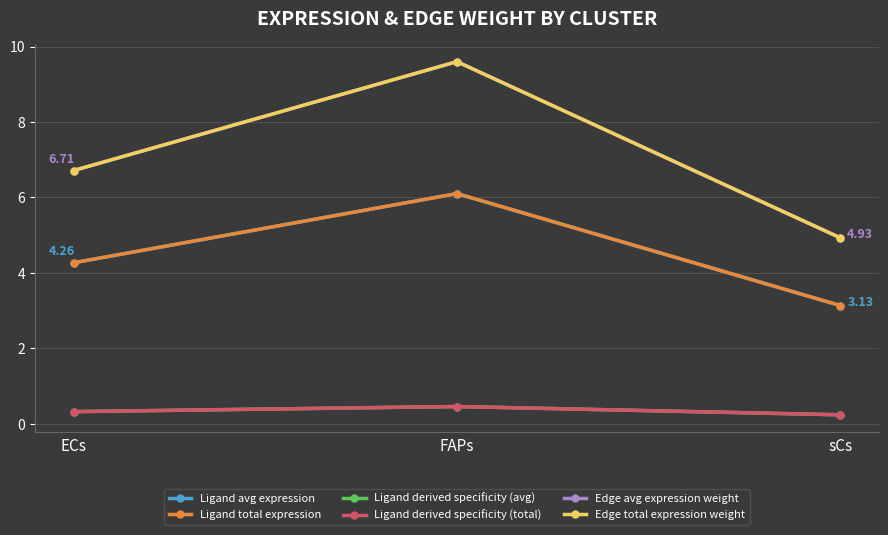

What is the sum of all Ligand derived specificity (avg) values?

1.0